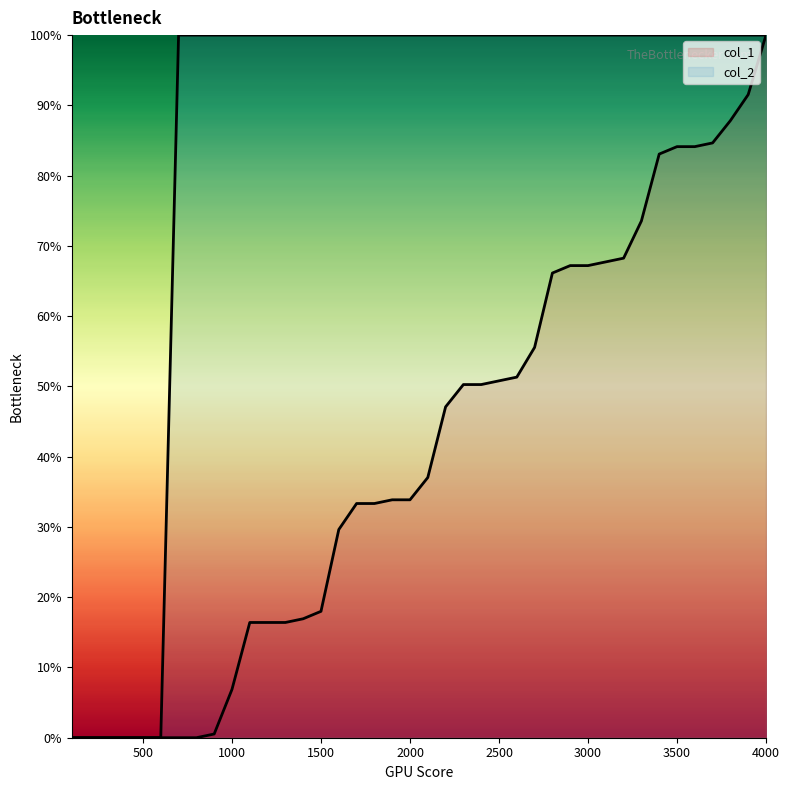

Between 1900 and 100, which is larger?

1900